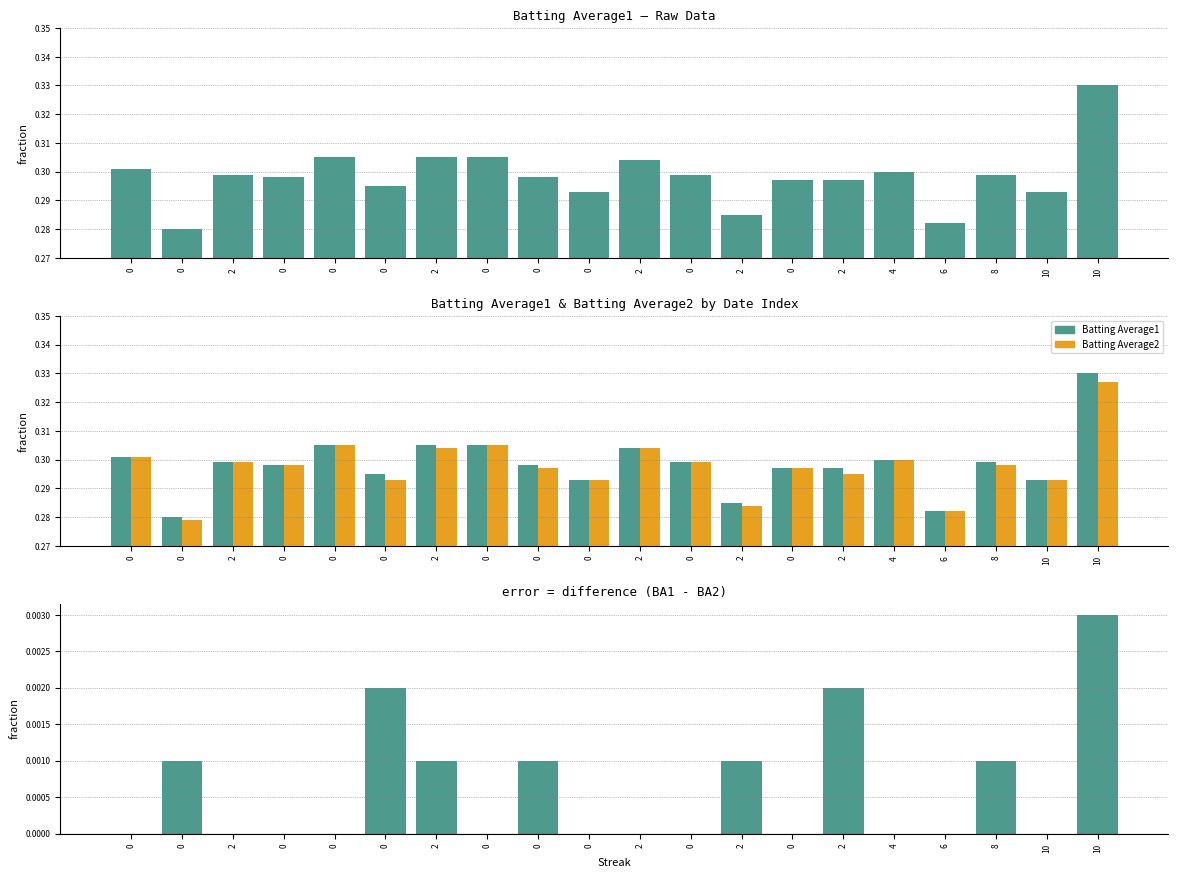

What is the spread (max minus min) of values at 6?

0.3